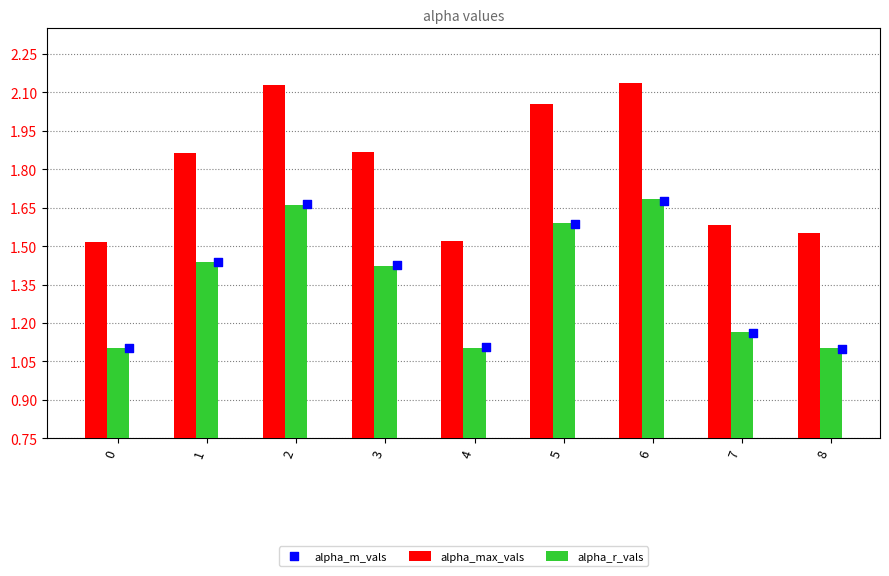

Which series has the largest total across all categories?

alpha_max_vals